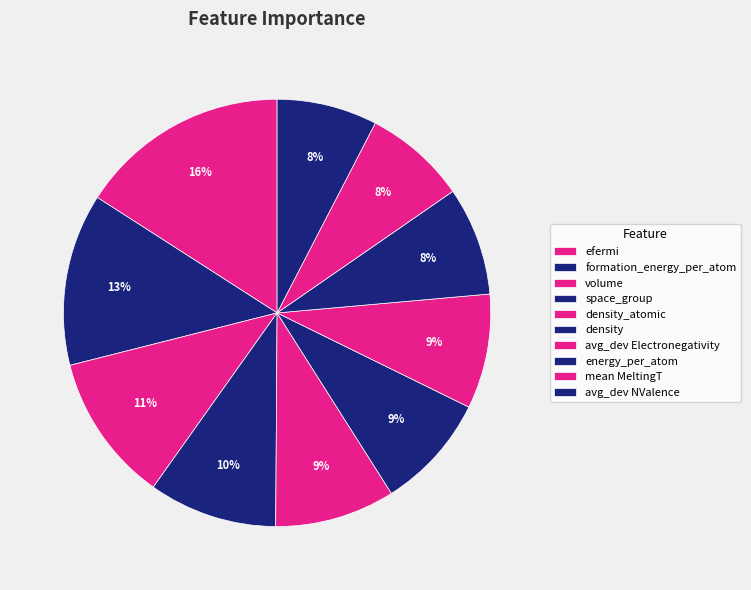

Which category has the biggest portion of the pie?

efermi